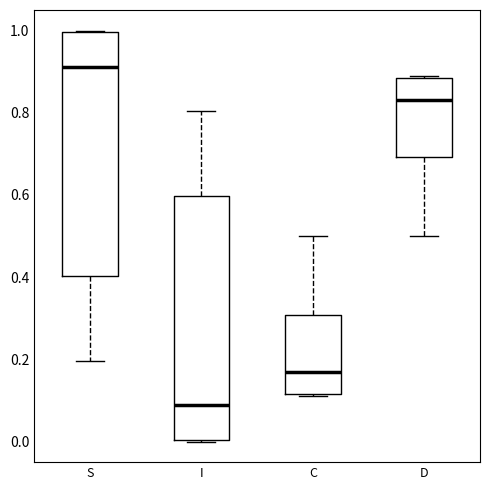

Where does the lower whisker of the box for S end on the y-axis? The values are not printed on the chart, so give them approximately, as read against the axis.

0.20